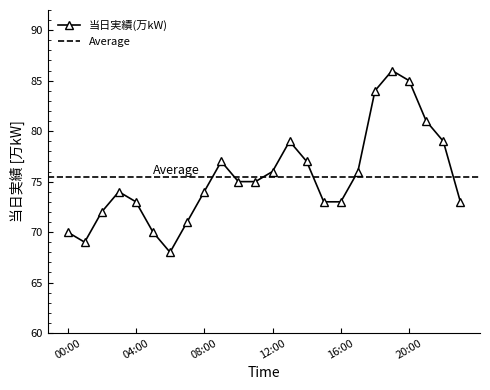

How many lines are shown in the chart?

1